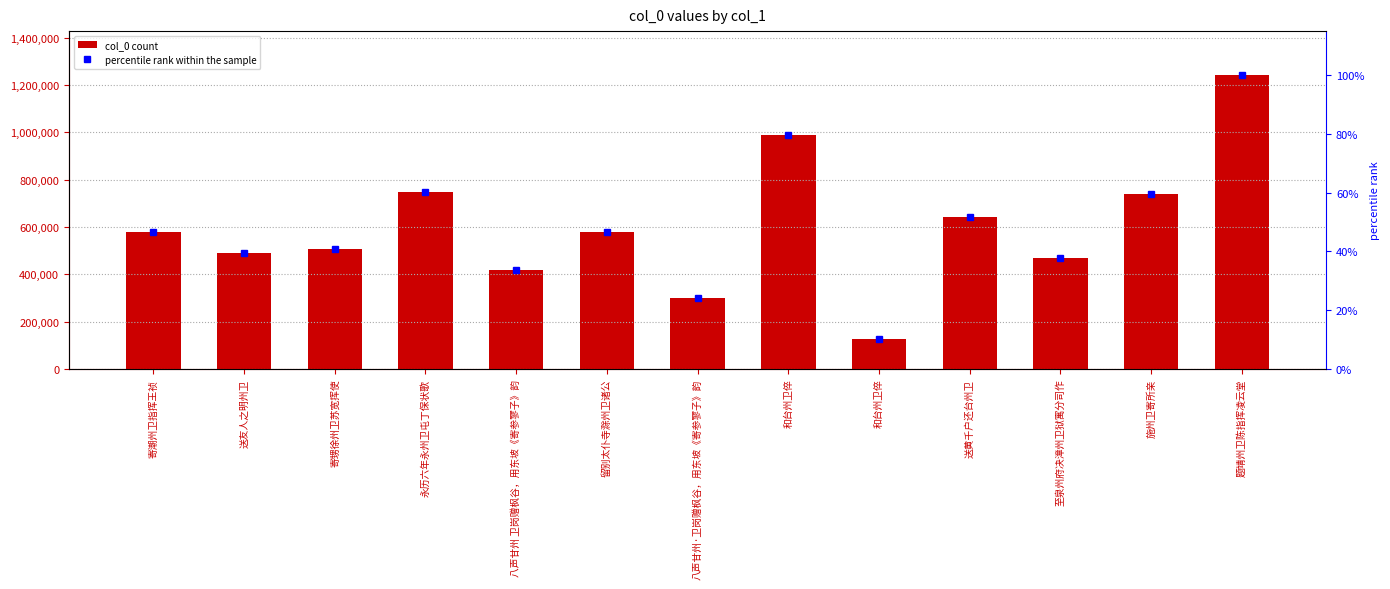

What is the highest value of the col_0 series?

1242045.0